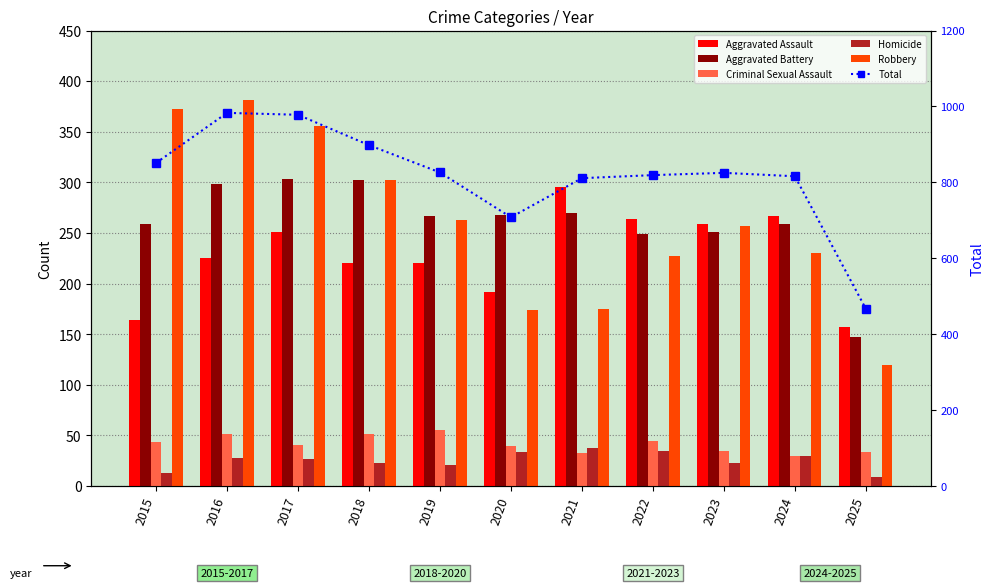

Which series has the widest spread of values?

Total